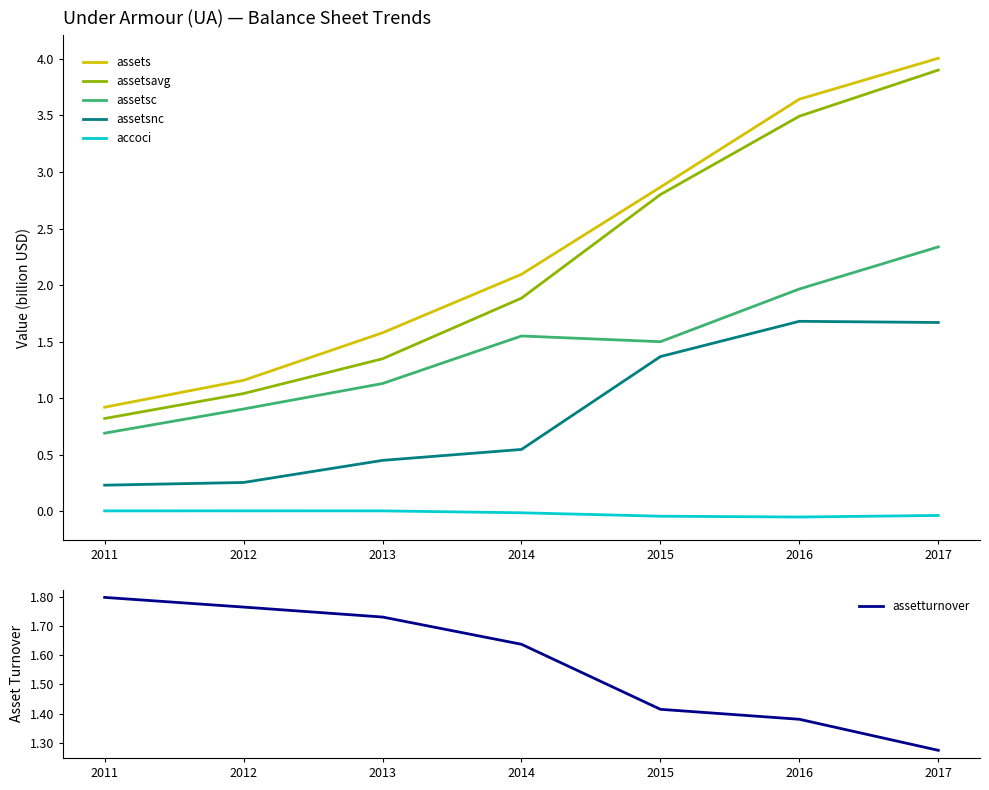

The value of accoci at 2015 is -0.0. True or false?

False